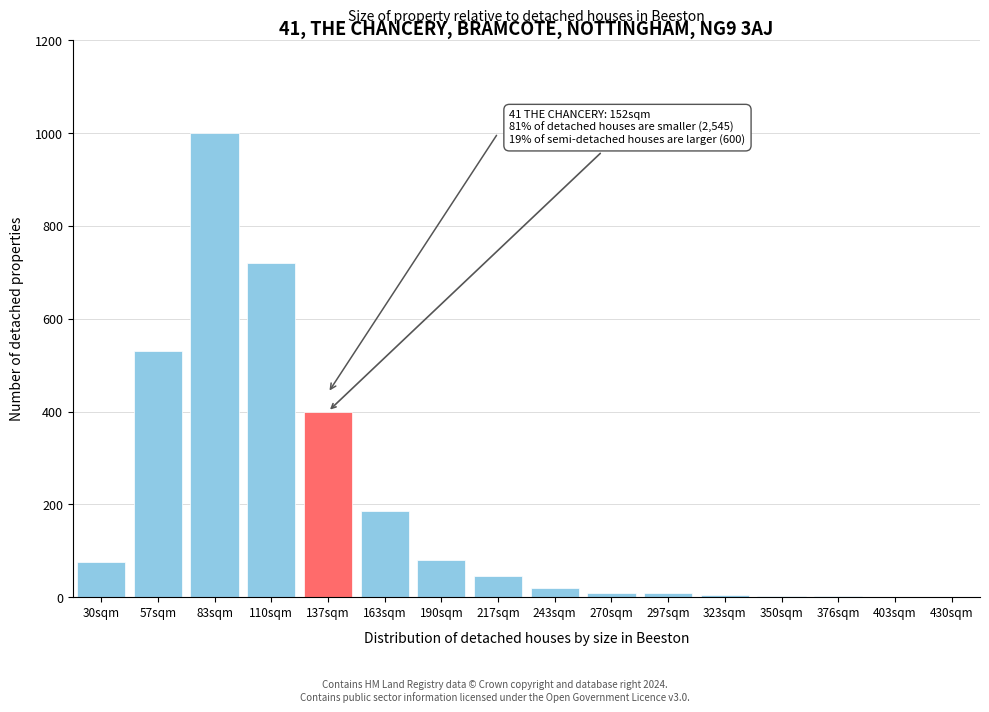

What is the greatest value displayed?

1000